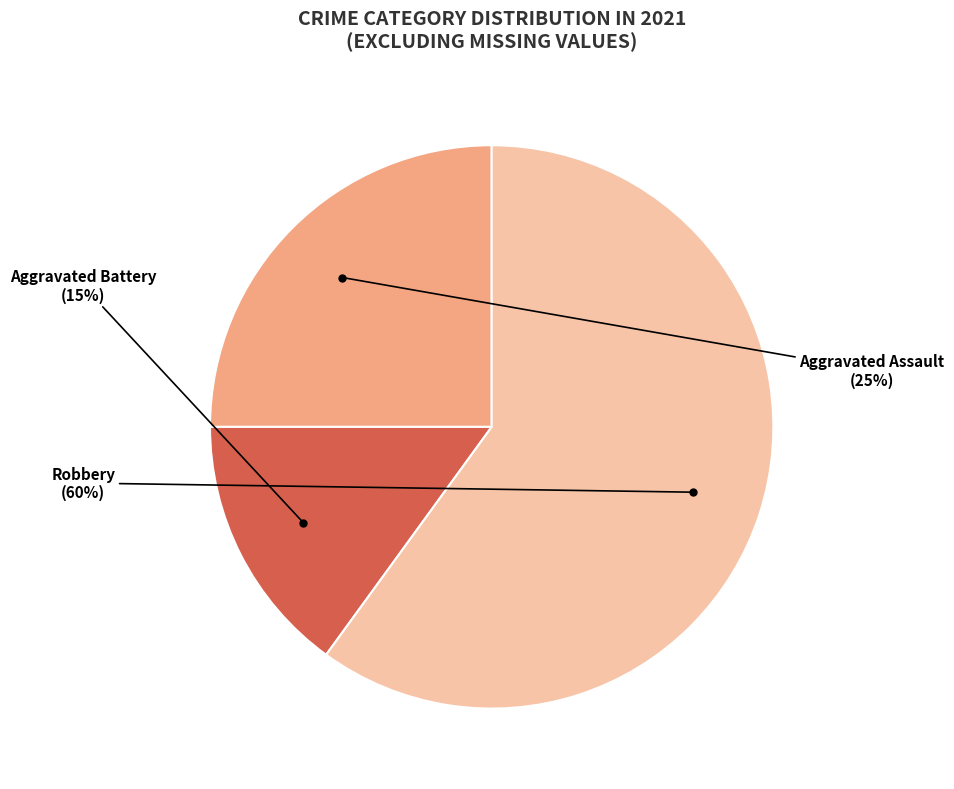

Is there any slice that represents more than half of the pie?

Yes